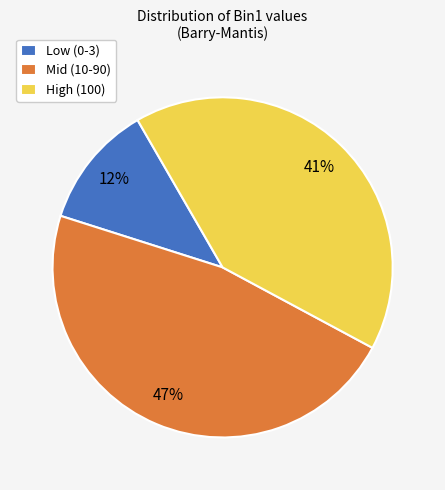

Which has a higher value, High (100) or Mid (10-90)?

Mid (10-90)